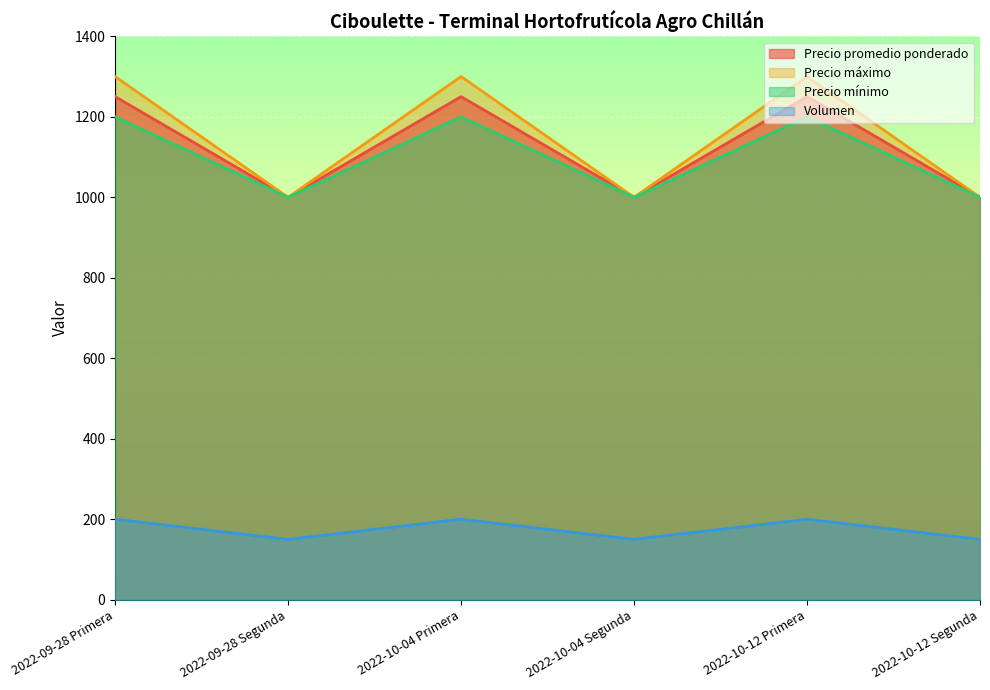

Between 2022-09-28 Segunda and 2022-10-04 Segunda, which series saw the biggest shift?

Volumen